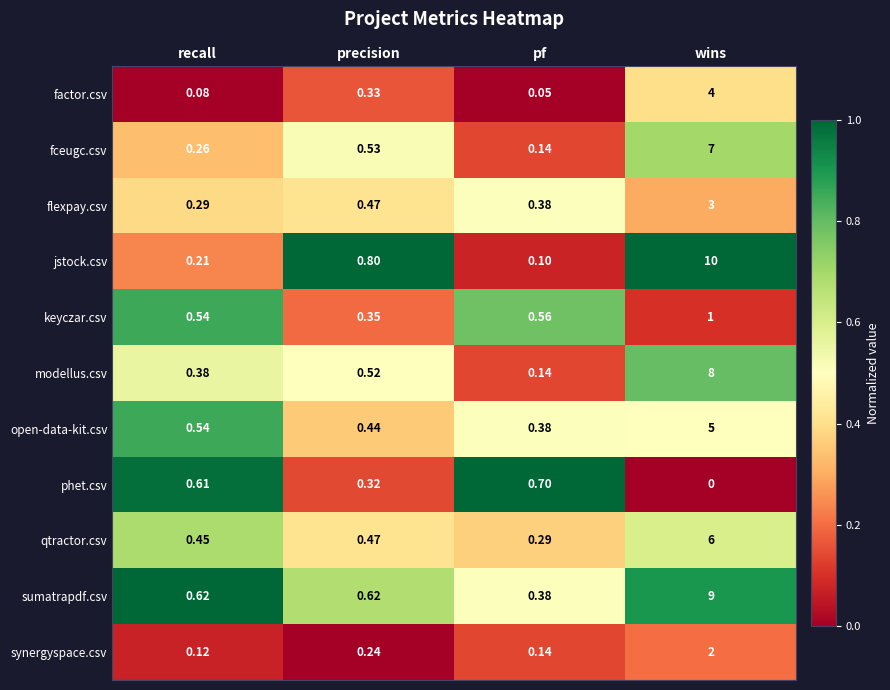

Which series has the largest total across all categories?

jstock.csv